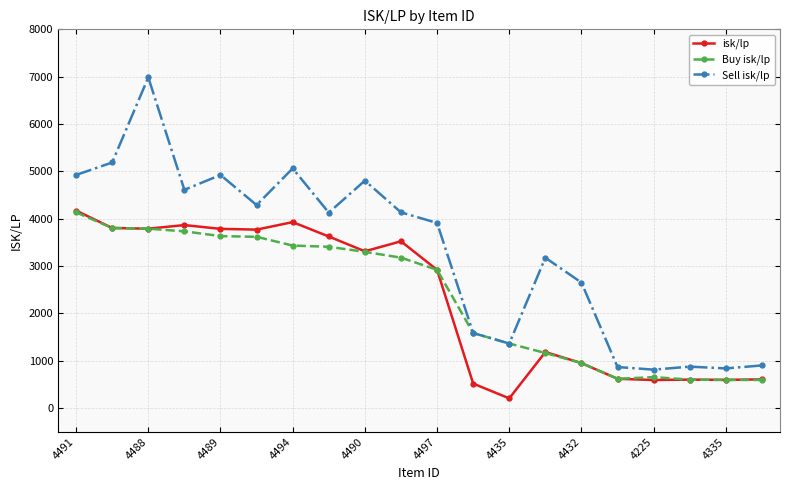

Which series has the largest range (max minus min)?

Sell isk/lp